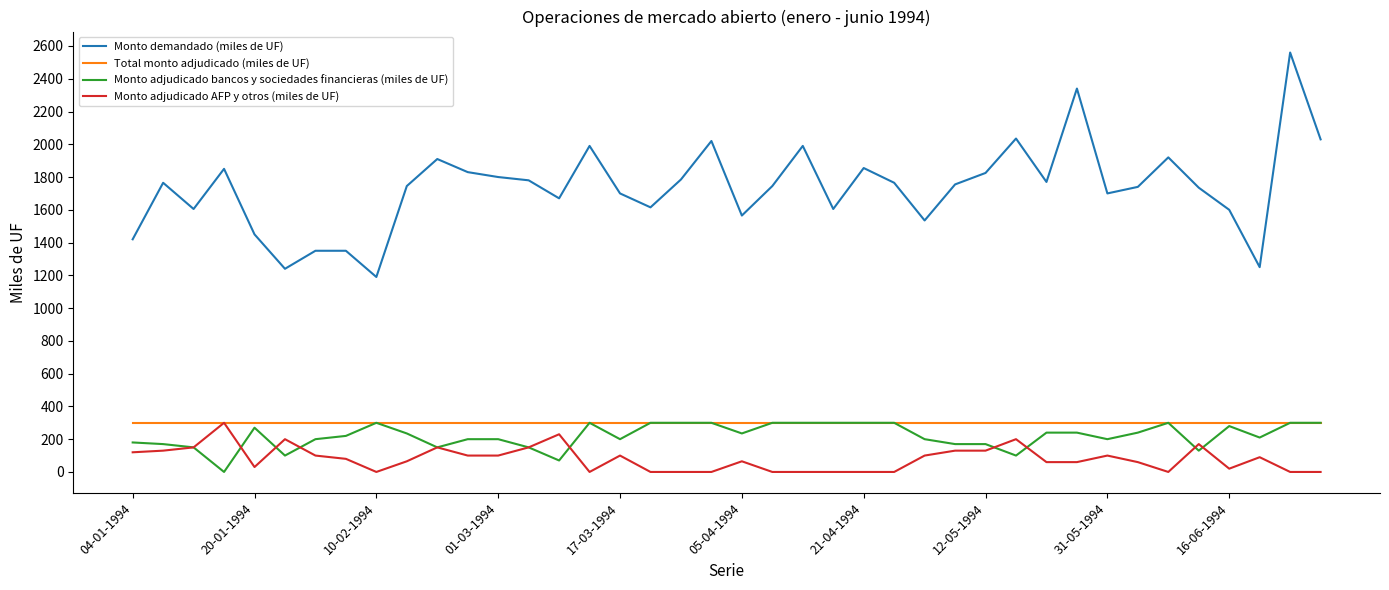

Which series has the largest total across all categories?

Monto demandado (miles de UF)